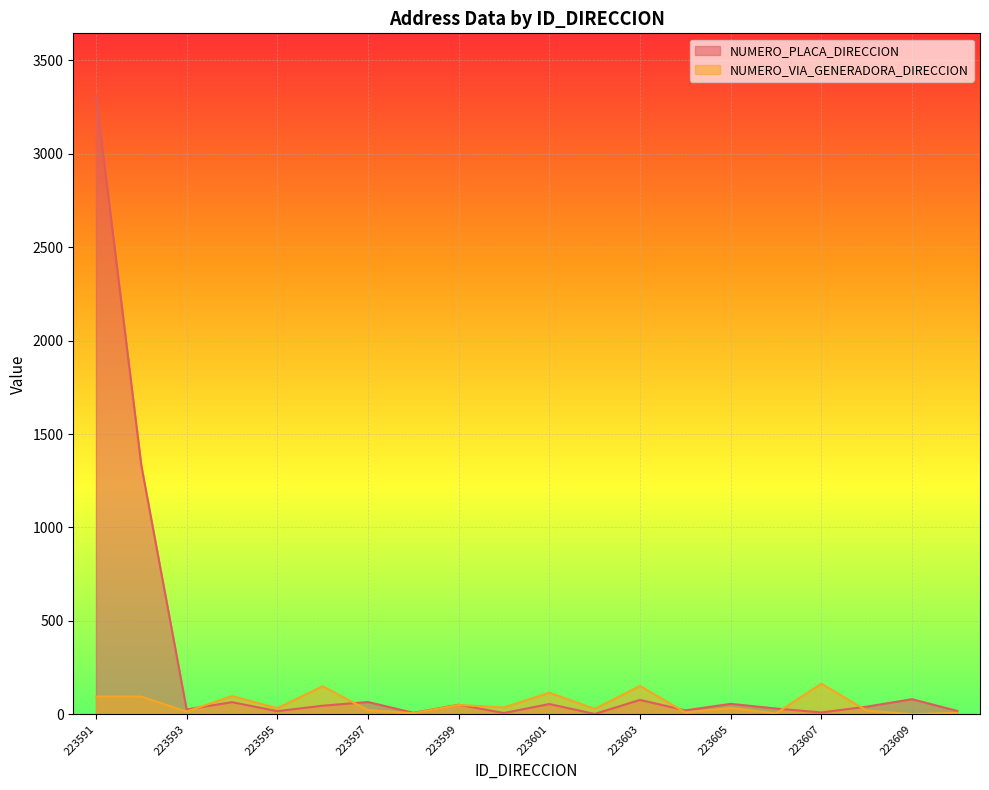

Is the value of NUMERO_VIA_GENERADORA_DIRECCION at 223591 greater than the value of NUMERO_PLACA_DIRECCION at 223600?

Yes